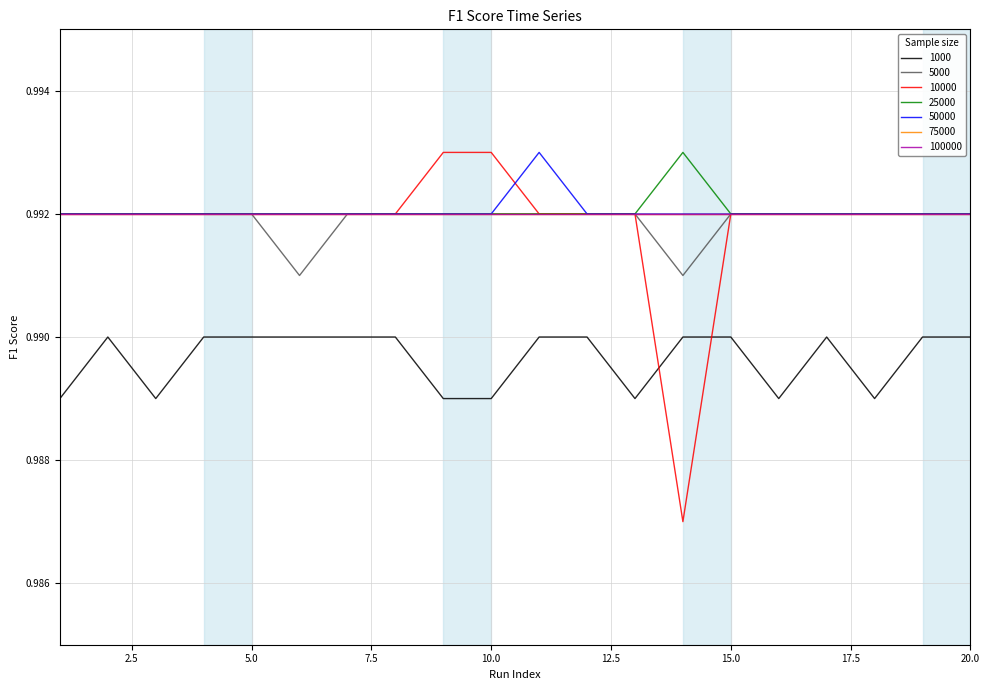

What is the value of the 1000 point at the 11th from the left?

1.0